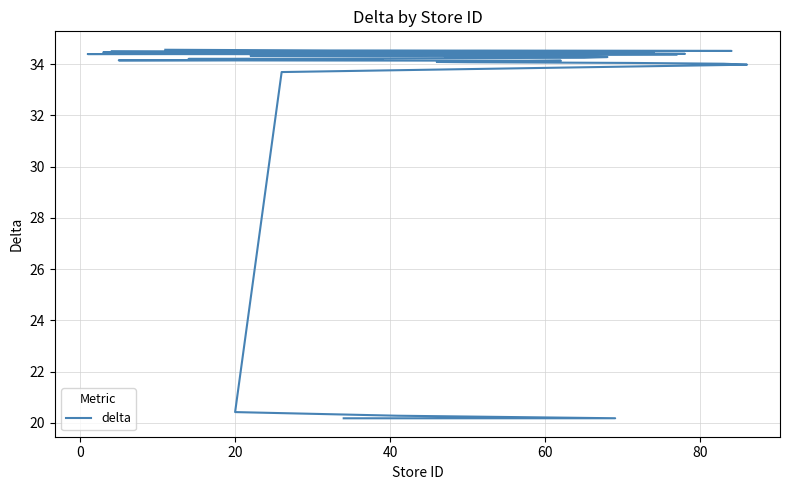

What is the maximum value shown in the chart?

34.6